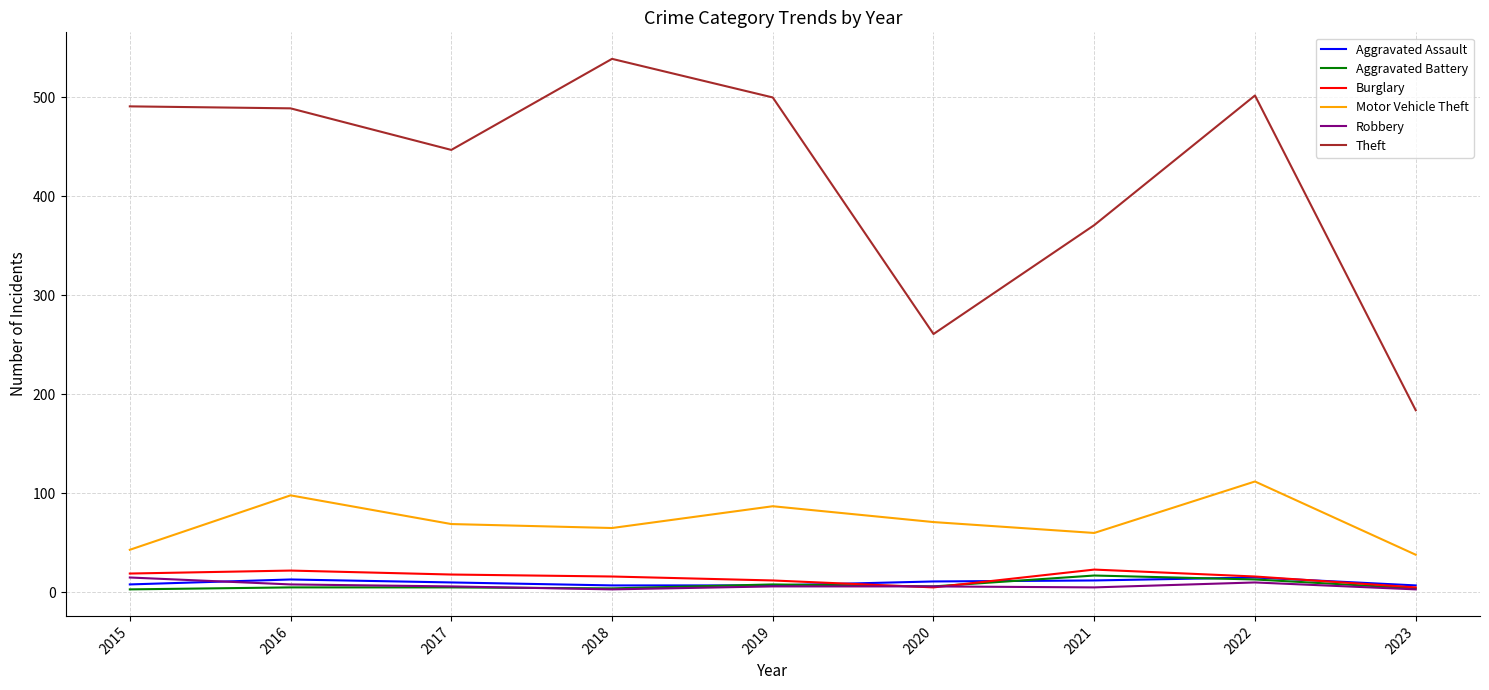

True or false: Robbery and Motor Vehicle Theft intersect in this chart.

False